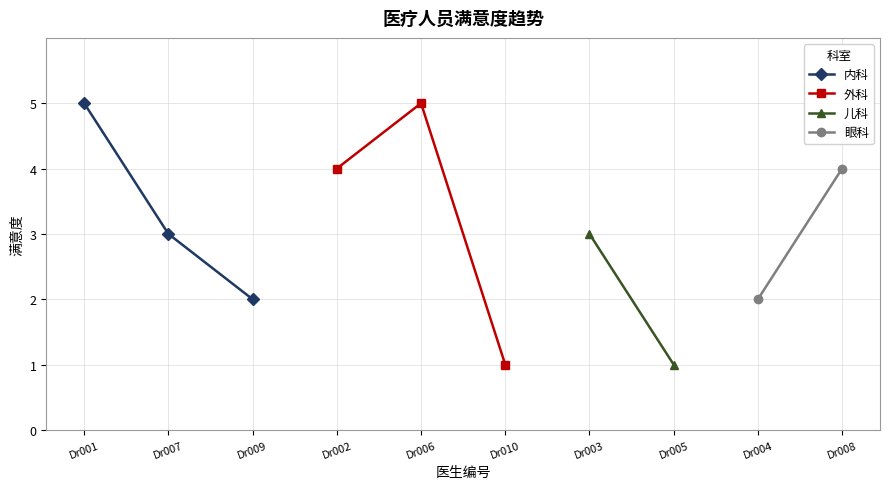

True or false: 内科 has a value of 3 at Dr001.

False